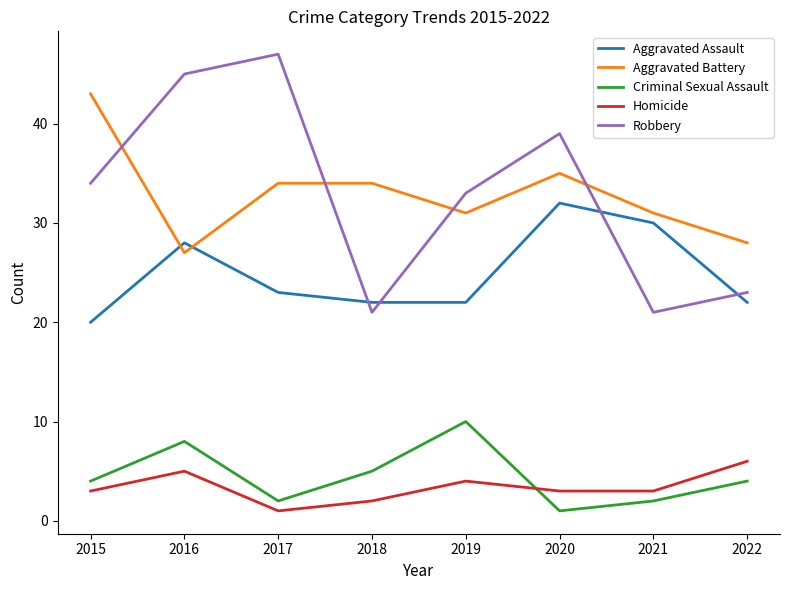

At which label does Homicide reach its peak?

2022